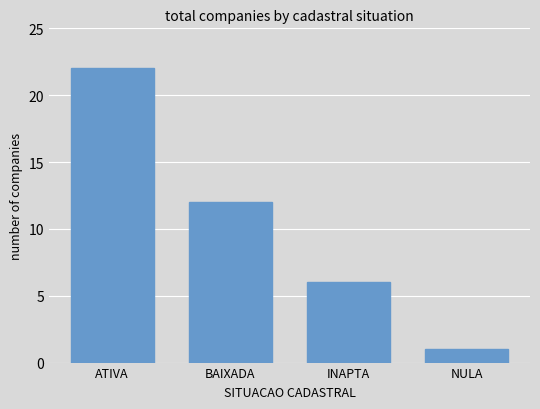

Which label corresponds to the smallest value in the chart?

NULA